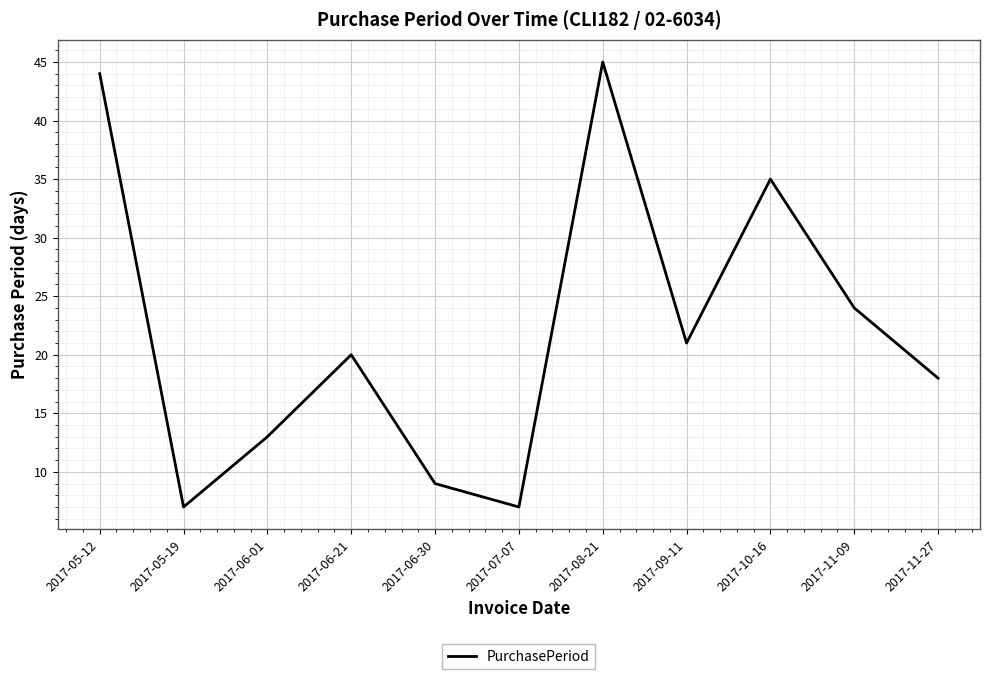

What position from the left is 2017-11-09?

10